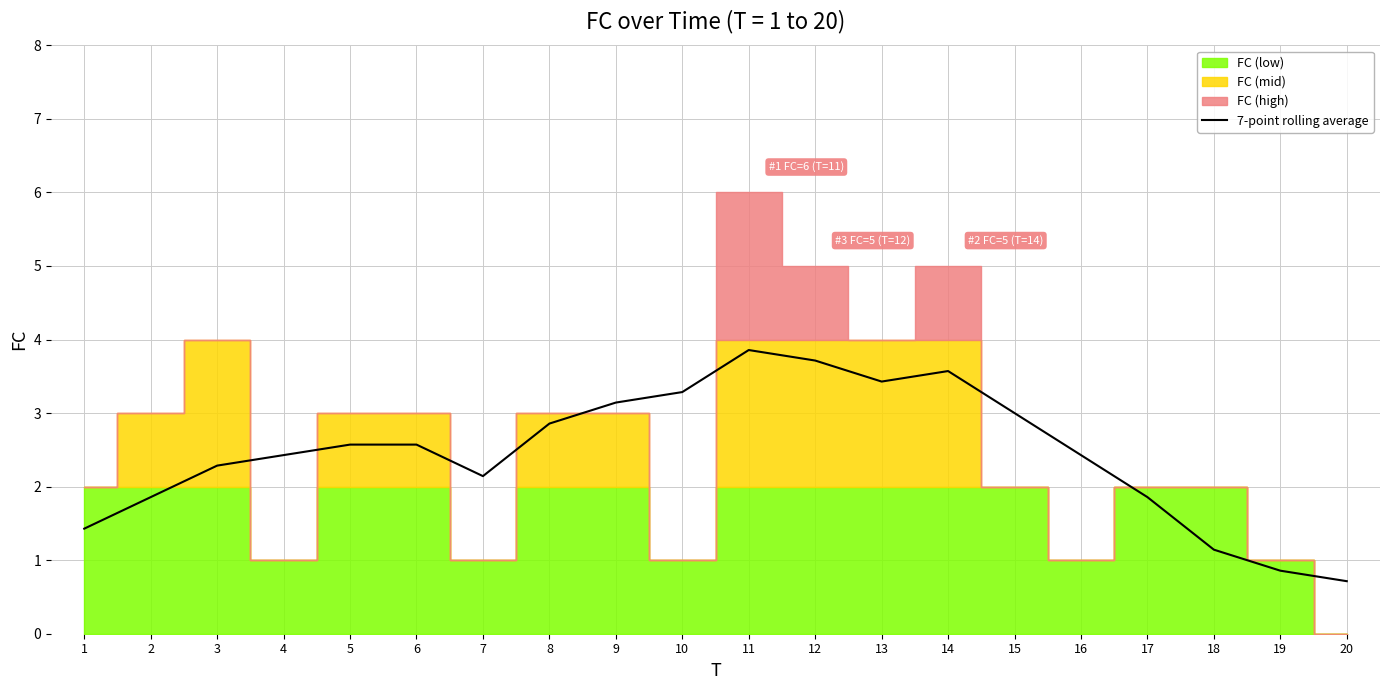

What is the minimum value shown in the chart?

0.7